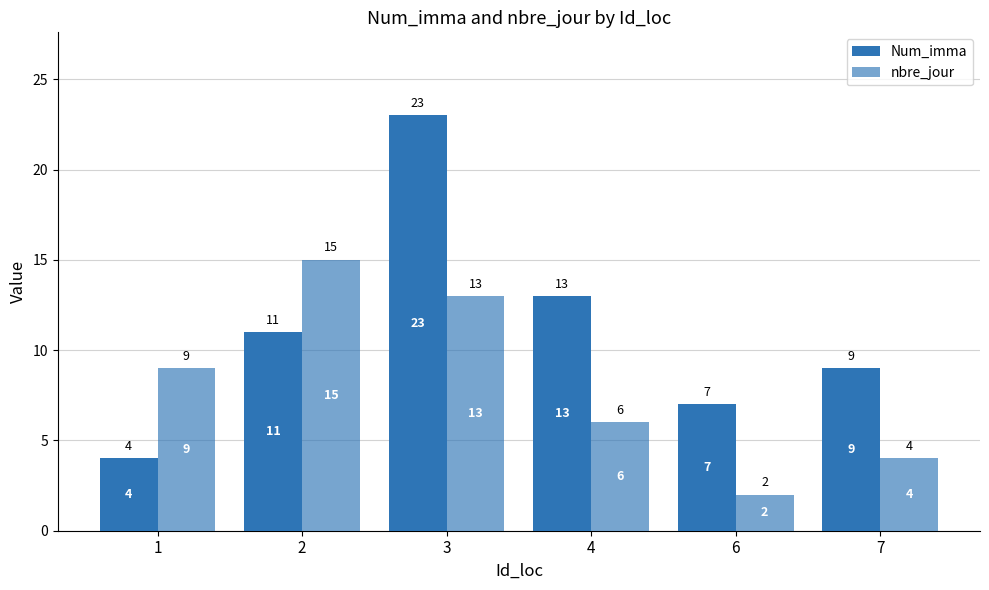

How many series are shown in this chart?

2